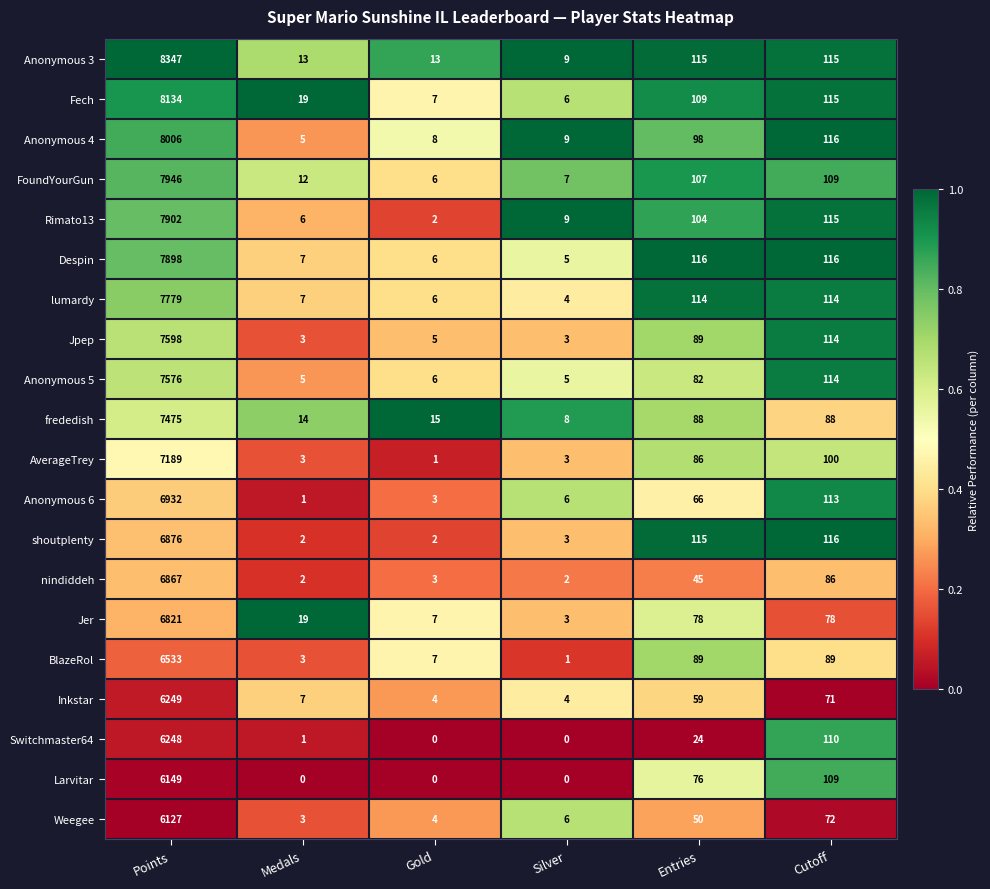

The nindiddeh series shows 2 at Silver. True or false?

True